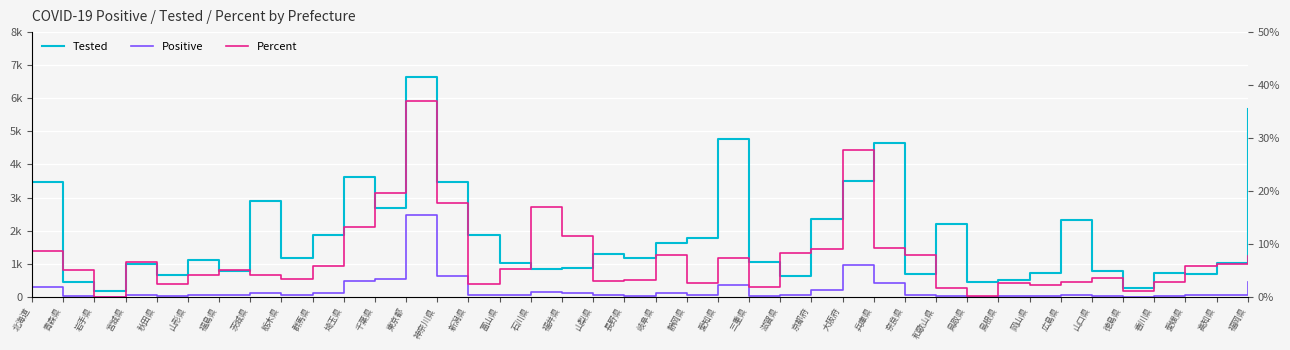

Which category has the highest value in the Tested series?

東京都